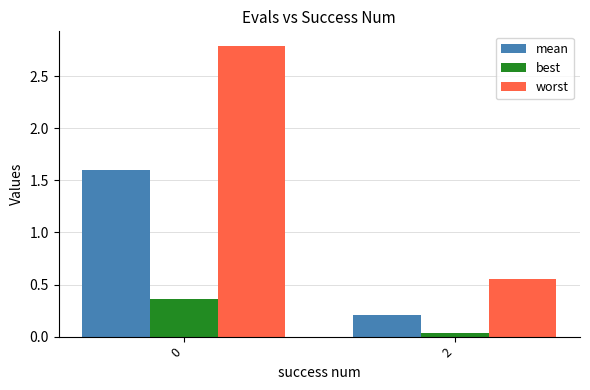

At which label is mean closest to 0?

2